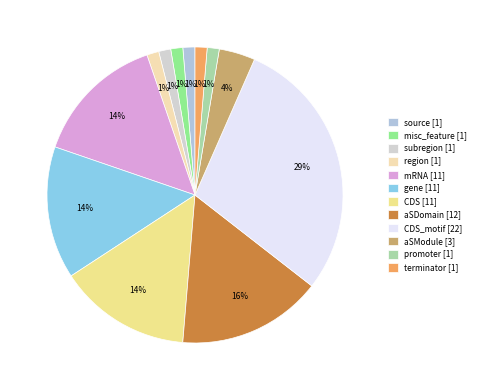

Which slice is the smallest?

subregion